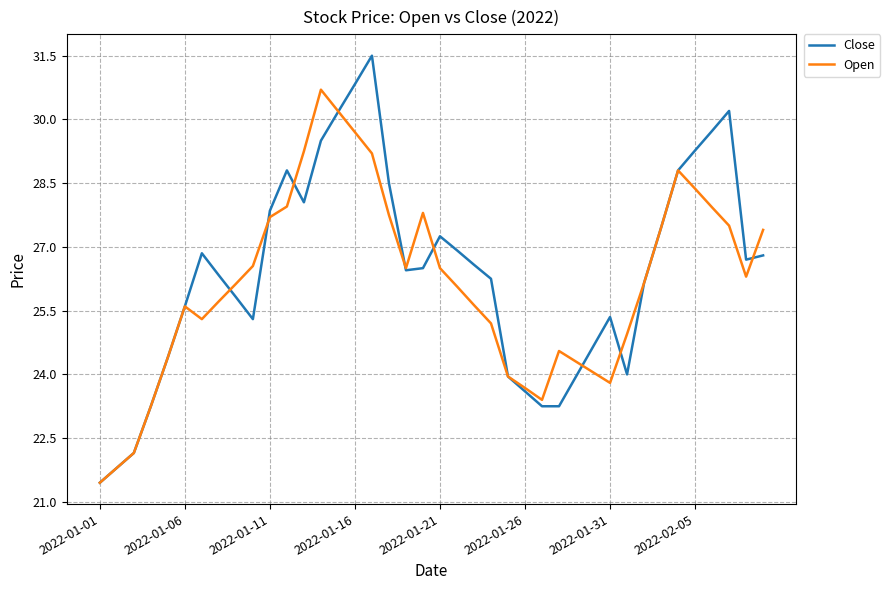

What is the highest value of the Close series?

31.5